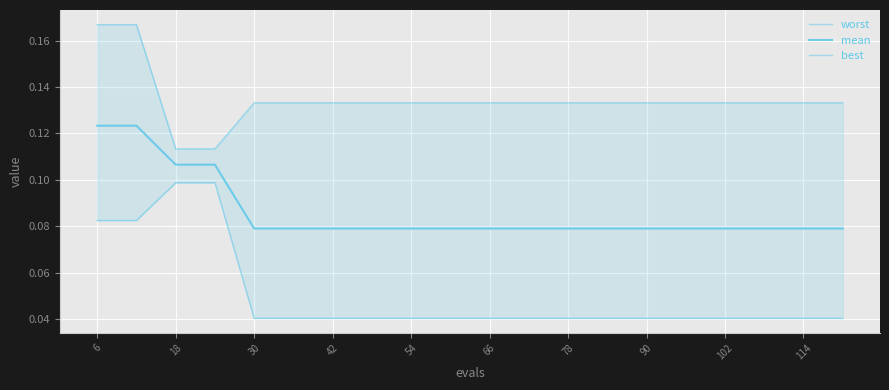

True or false: best and worst intersect in this chart.

False